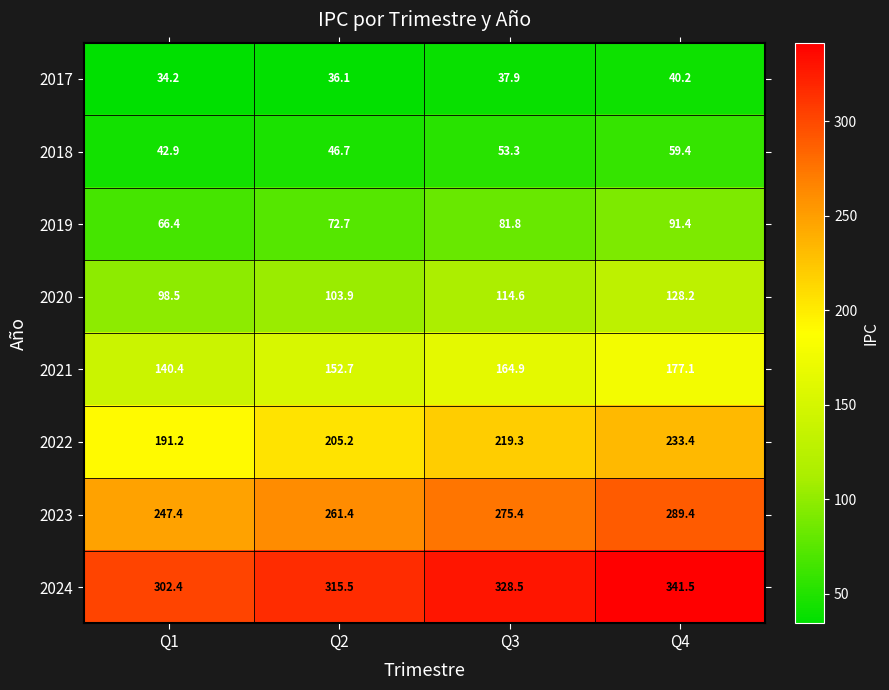

True or false: 2018 has a value of 29.2 at Q3.

False